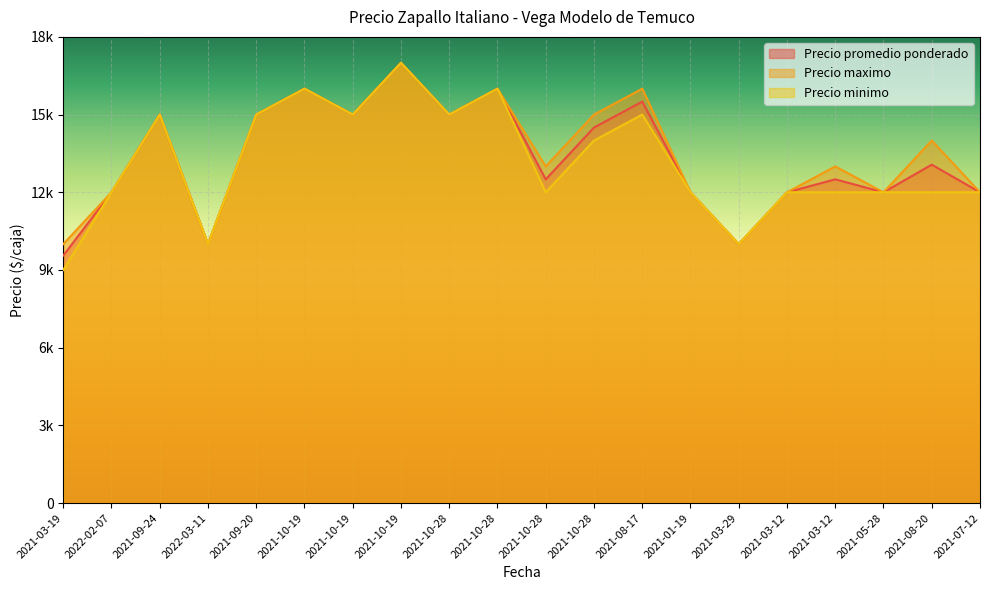

Reading left to right, what are all the values shown in this chart?

Precio promedio ponderado: 2021-03-19=9556	2022-02-07=12000	2021-09-24=15000	2022-03-11=10000	2021-09-20=15000	2021-10-19=16000	2021-10-19=15000	2021-10-19=17000	2021-10-28=15000	2021-10-28=16000	2021-10-28=12500	2021-10-28=14500	2021-08-17=15500	2021-01-19=12000	2021-03-29=10000	2021-03-12=12000	2021-03-12=12500	2021-05-28=12000	2021-08-20=13067	2021-07-12=12000
Precio maximo: 2021-03-19=10000	2022-02-07=12000	2021-09-24=15000	2022-03-11=10000	2021-09-20=15000	2021-10-19=16000	2021-10-19=15000	2021-10-19=17000	2021-10-28=15000	2021-10-28=16000	2021-10-28=13000	2021-10-28=15000	2021-08-17=16000	2021-01-19=12000	2021-03-29=10000	2021-03-12=12000	2021-03-12=13000	2021-05-28=12000	2021-08-20=14000	2021-07-12=12000
Precio minimo: 2021-03-19=9000	2022-02-07=12000	2021-09-24=15000	2022-03-11=10000	2021-09-20=15000	2021-10-19=16000	2021-10-19=15000	2021-10-19=17000	2021-10-28=15000	2021-10-28=16000	2021-10-28=12000	2021-10-28=14000	2021-08-17=15000	2021-01-19=12000	2021-03-29=10000	2021-03-12=12000	2021-03-12=12000	2021-05-28=12000	2021-08-20=12000	2021-07-12=12000